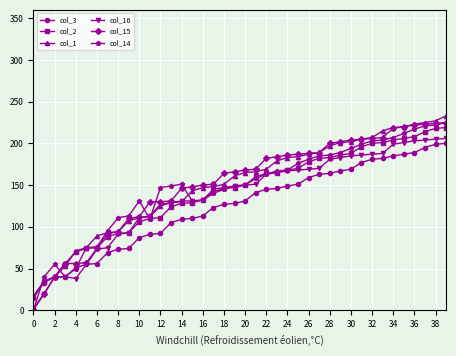

True or false: col_14 has more than 0 points higher than both neighbors.

True